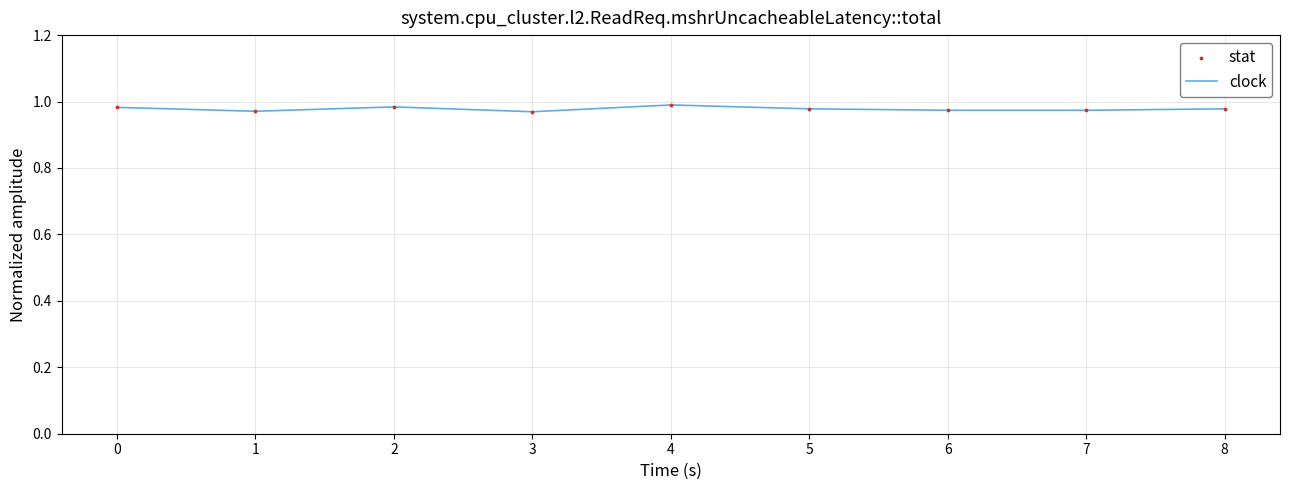

The value at 1 is 1.0. True or false?

True